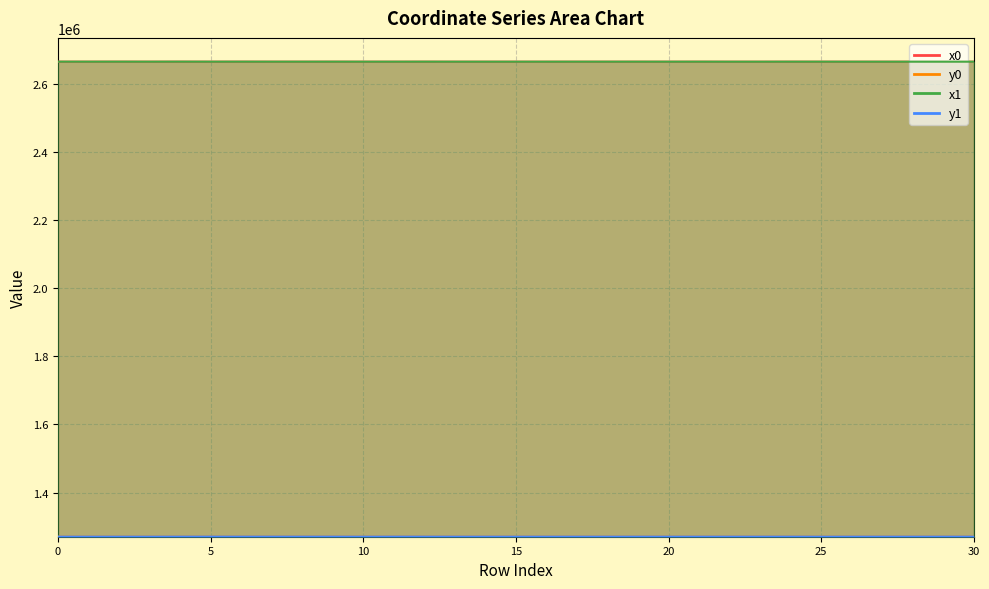

Which series has the largest range (max minus min)?

y1